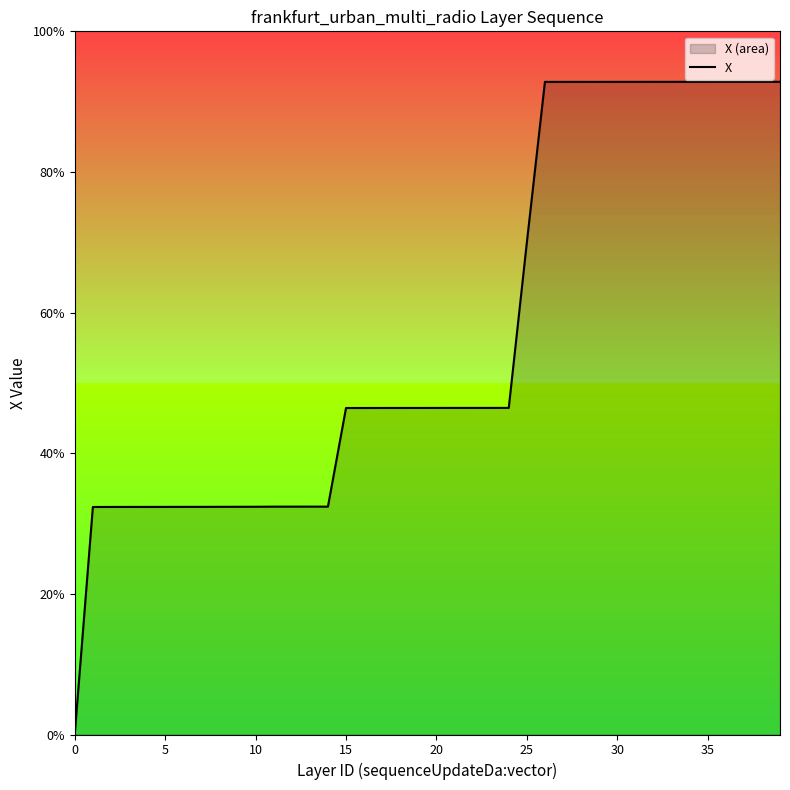

Where is the data nearest to the value 46?

15